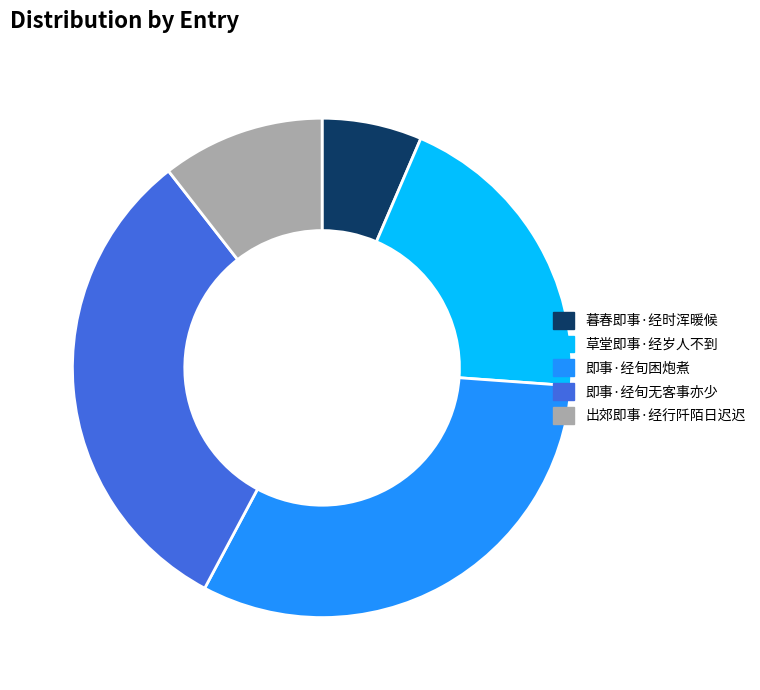

Does any single category account for the majority?

No